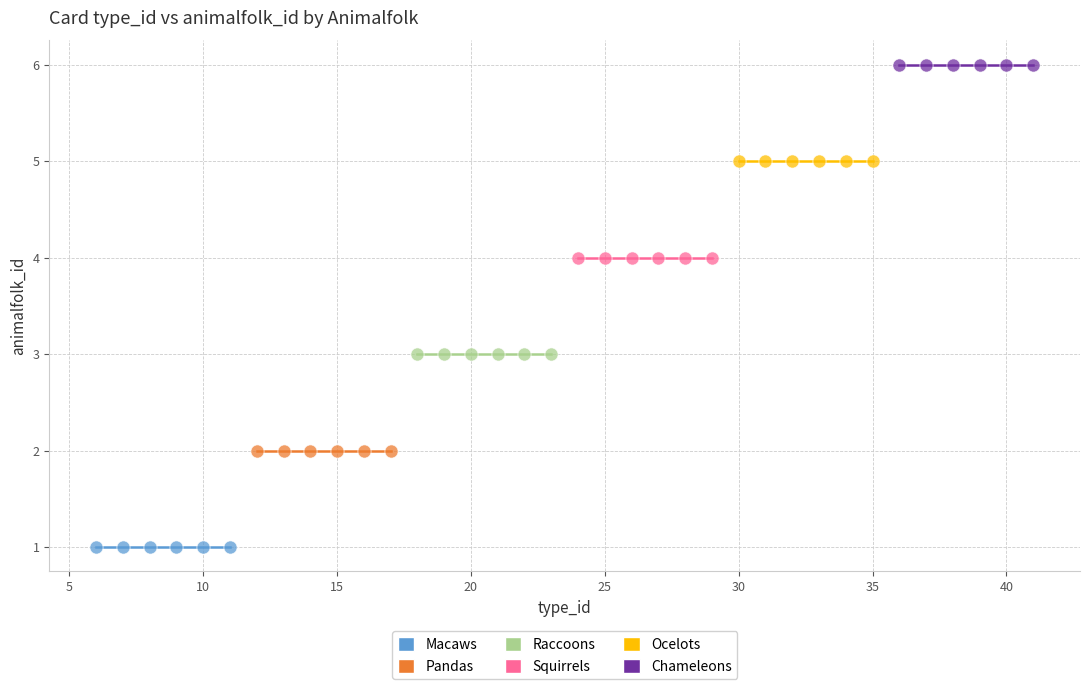

Which series contains the lowest Y value?

Macaws